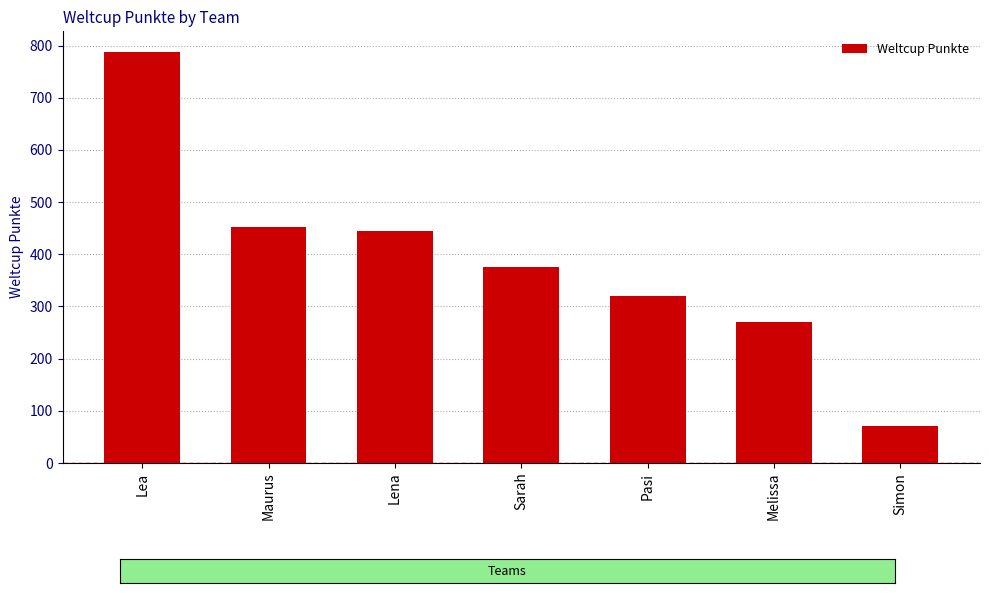

What is the difference between the values at Simon and Pasi?

250